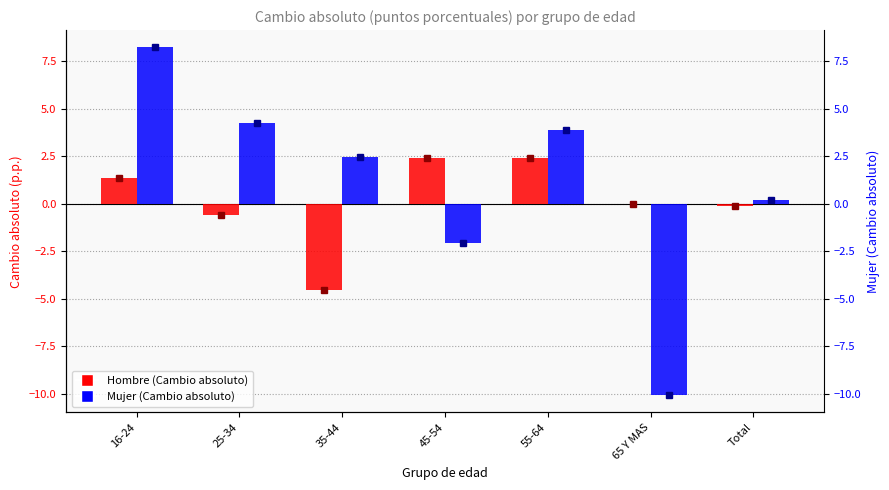

How many series are shown in this chart?

2